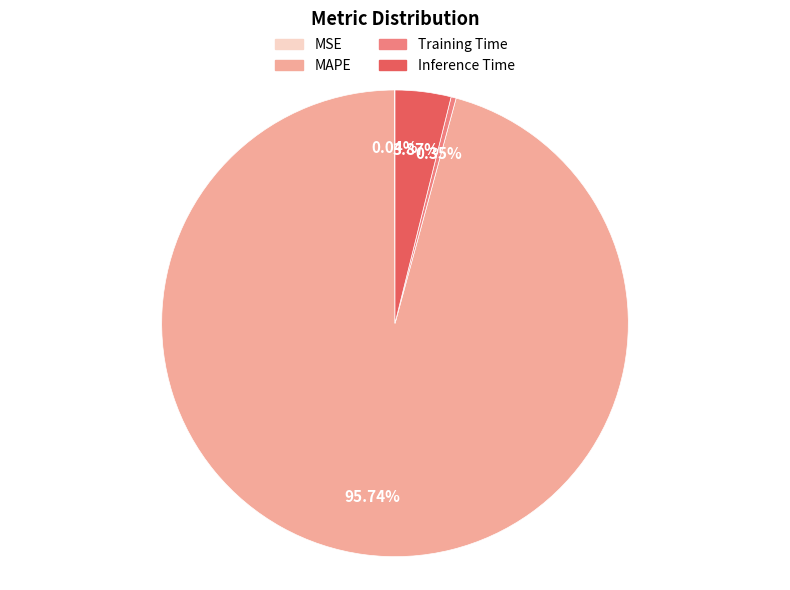

Combined, do MAPE and Inference Time account for over 50%?

Yes